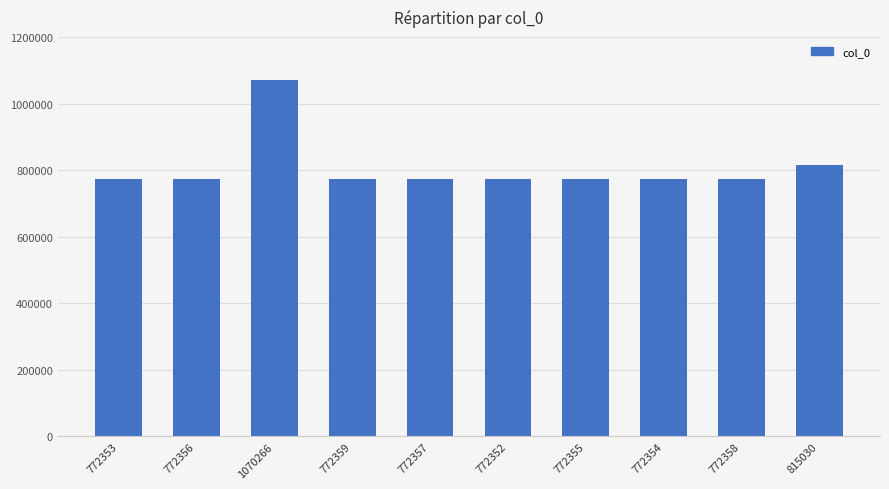

Which category has the highest value across all series?

1070266